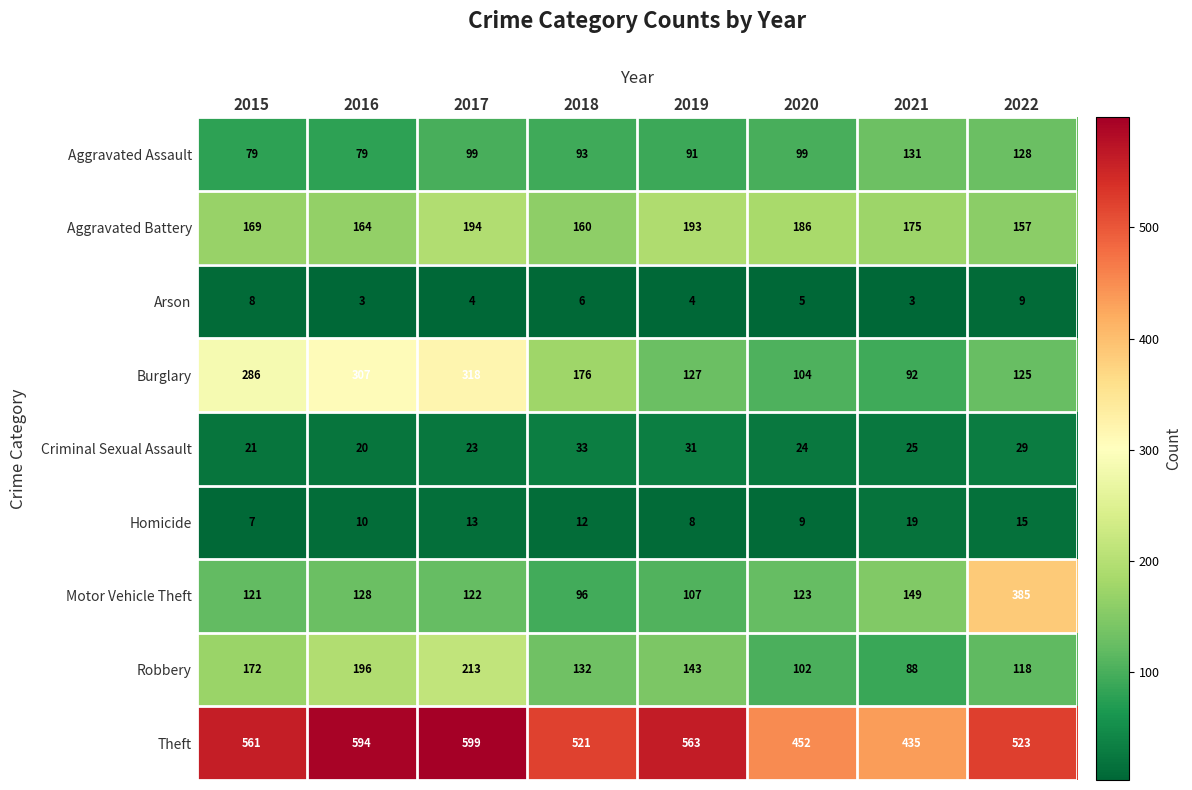

Which series has the largest range (max minus min)?

Motor Vehicle Theft